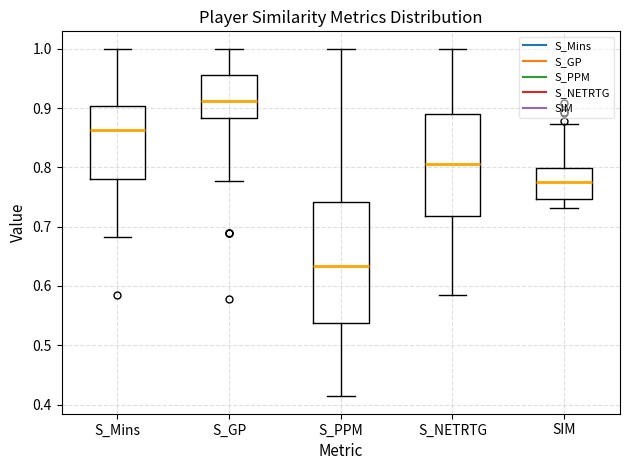

Reading left to right, read every box against the y-axis: the position of its median line, the range the box covers, and the ends of its whiskers. The values are not printed on the chart, so give them approximately, as read against the axis.

S_Mins: median 0.86, box 0.78 to 0.90, whiskers 0.68 to 1.00
S_GP: median 0.91, box 0.88 to 0.96, whiskers 0.78 to 1.00
S_PPM: median 0.63, box 0.54 to 0.74, whiskers 0.41 to 1.00
S_NETRTG: median 0.81, box 0.72 to 0.89, whiskers 0.58 to 1.00
SIM: median 0.78, box 0.75 to 0.80, whiskers 0.73 to 0.87